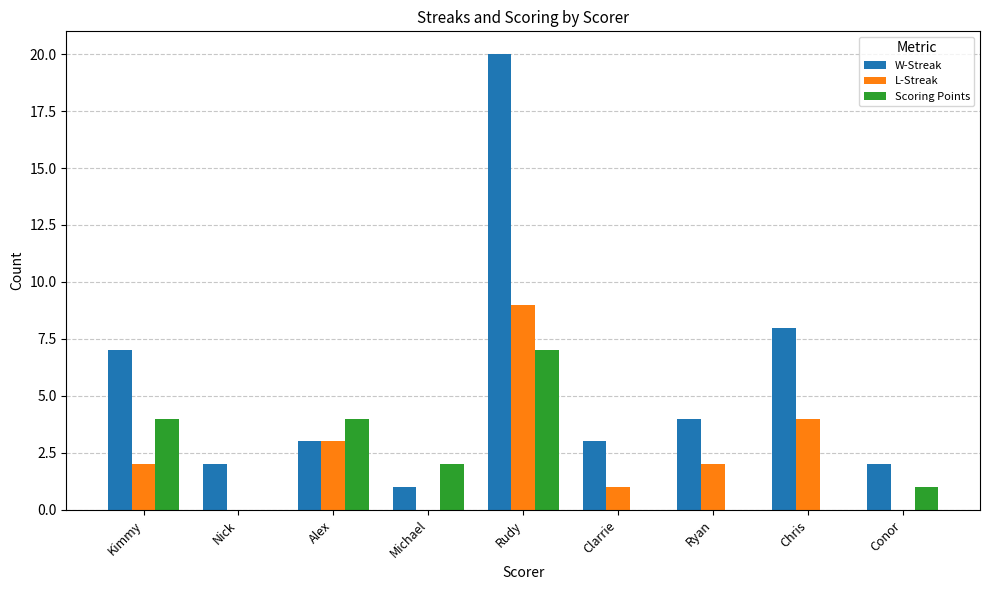

What is the sum of all Scoring Points values?

18